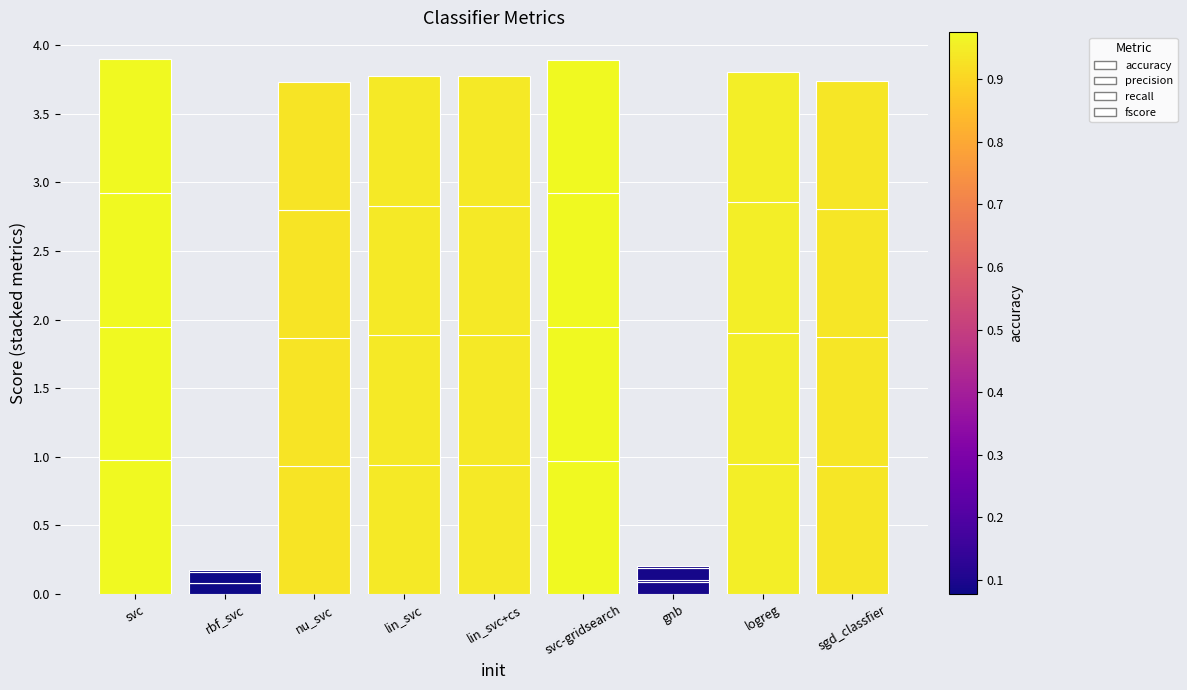

The value of fscore at sgd_classfier is 0.9. True or false?

True